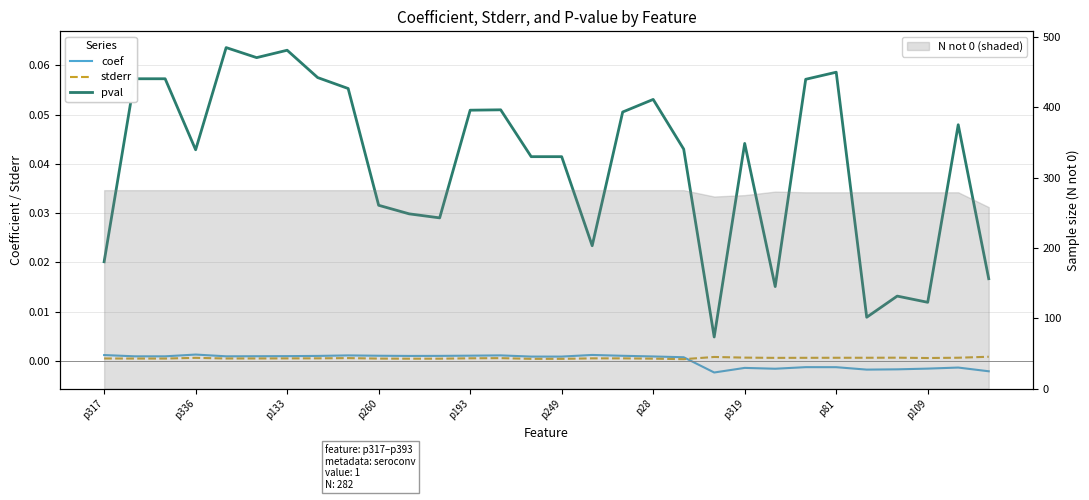

Does the chart have visible grid lines?

Yes